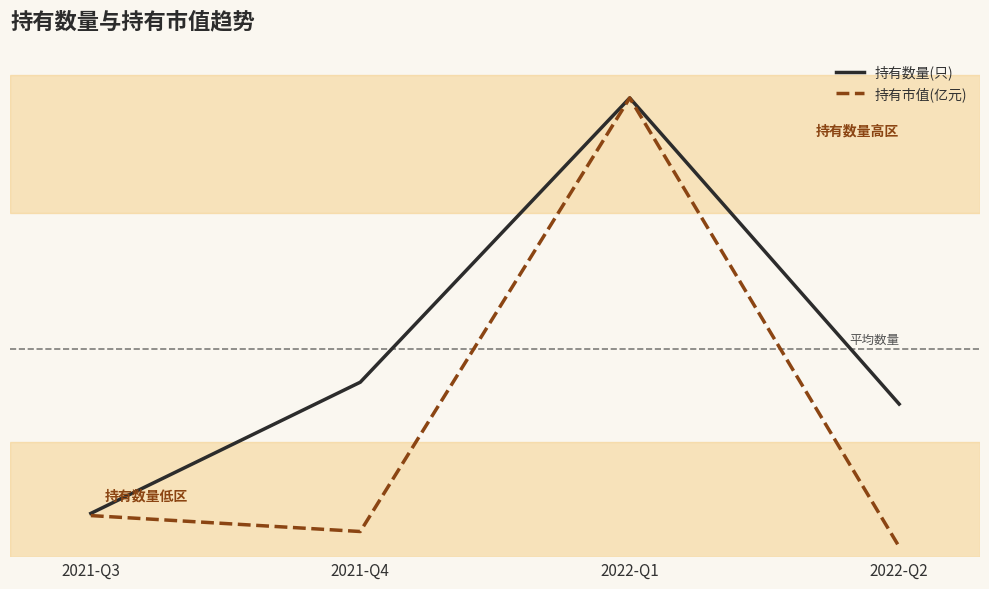

Does the chart have visible grid lines?

No